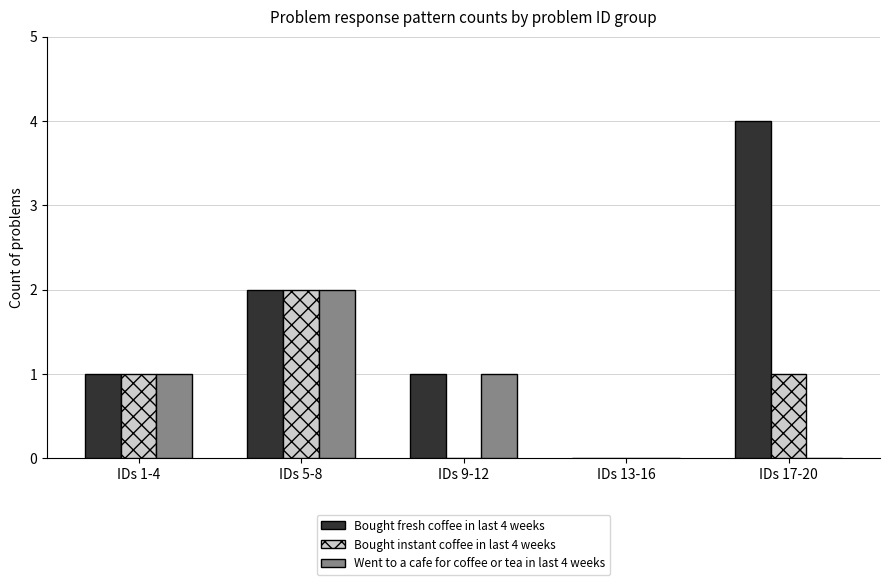

How many Bought fresh coffee in last 4 weeks values are between 1 and 2?

3